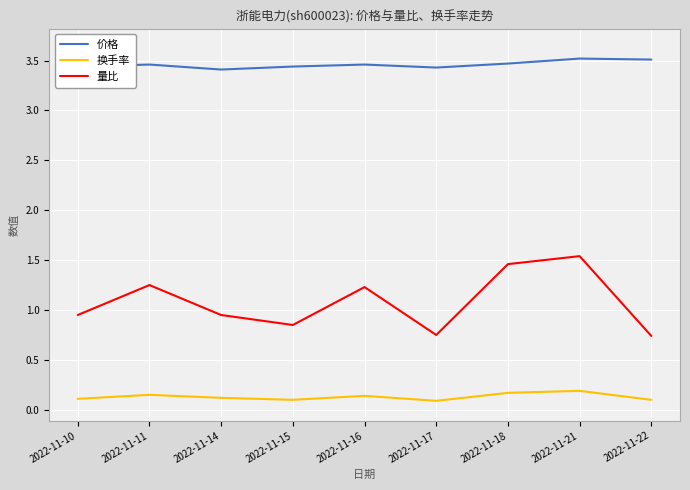

At which label does 量比 reach its peak?

2022-11-21